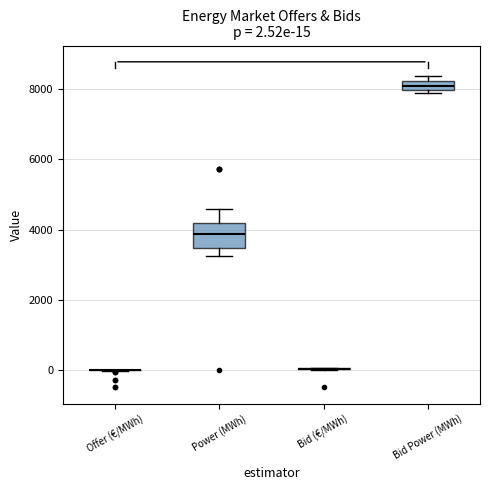

Which box is the tallest, from its lower edge to its upper edge?

Power (MWh)